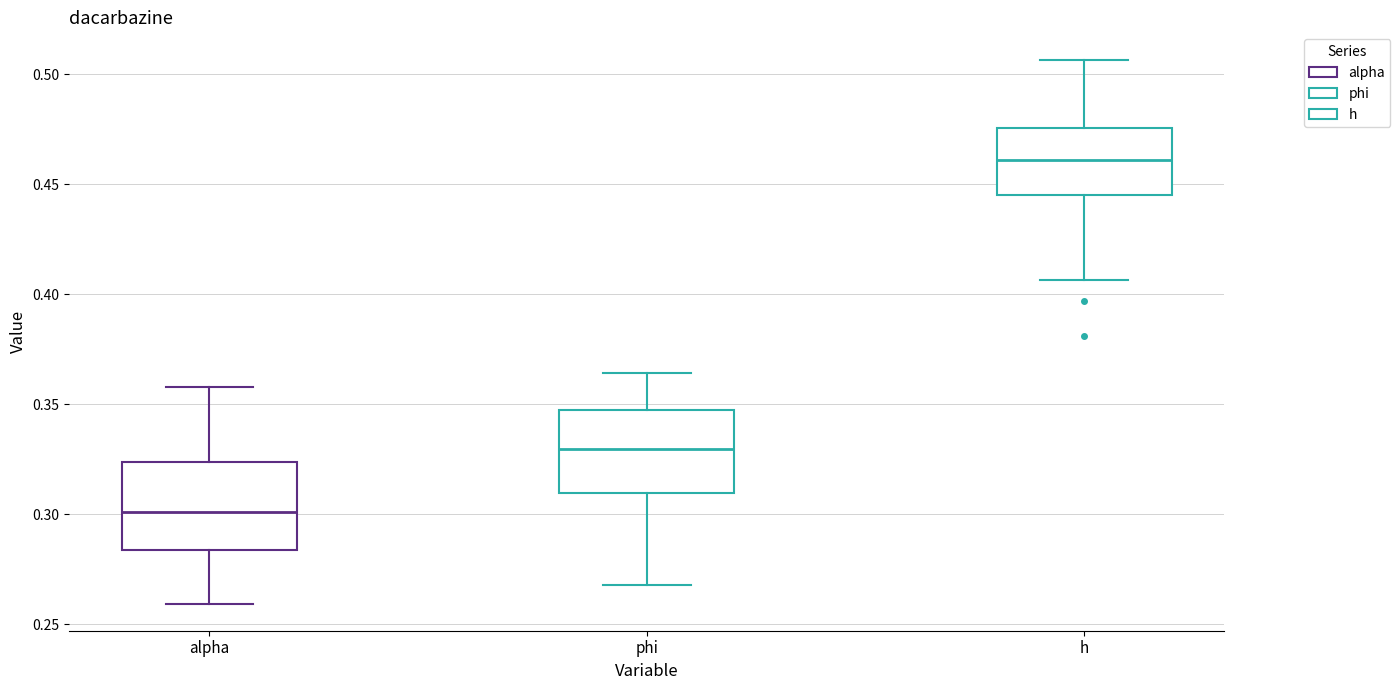

Which box has the highest median line?

h